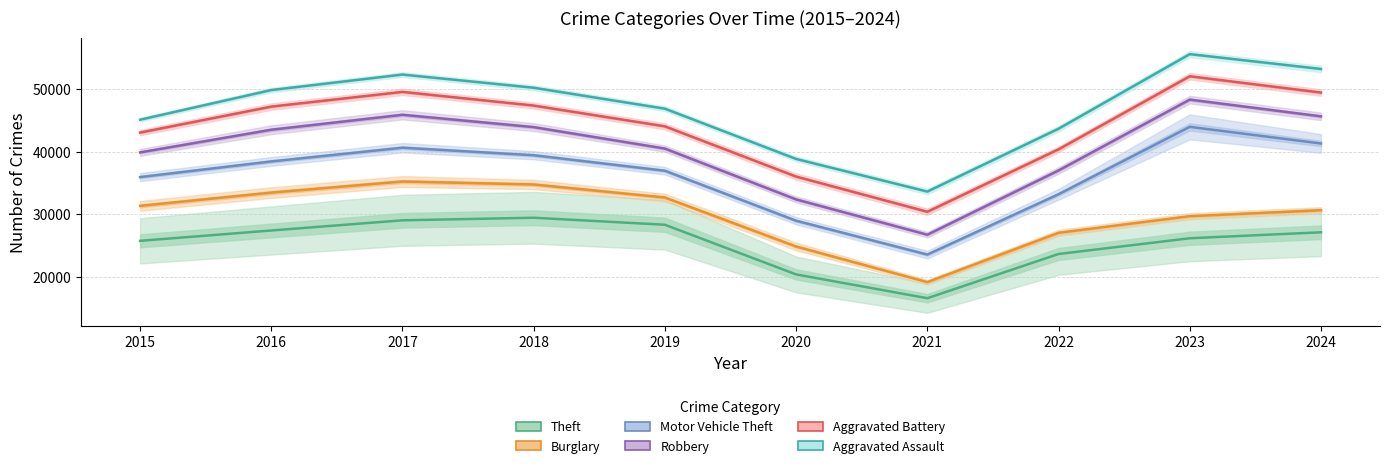

What are all the series names shown in the legend?

Theft, Burglary, Motor Vehicle Theft, Robbery, Aggravated Battery, Aggravated Assault